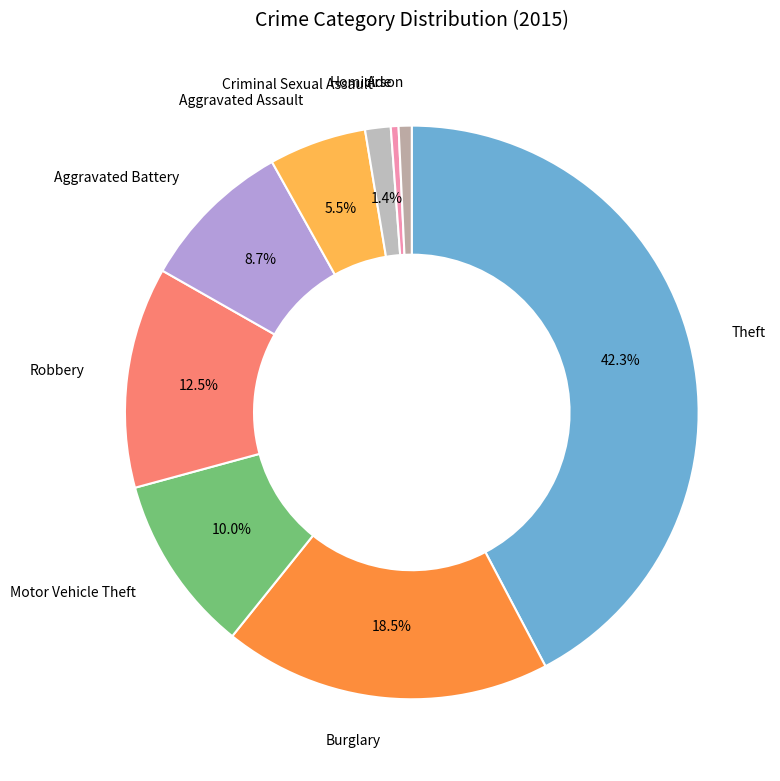

Count the number of slices in the pie.

9